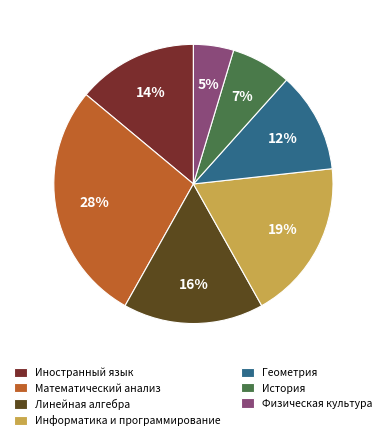

Do История and Иностранный язык together represent more than half of the pie?

No